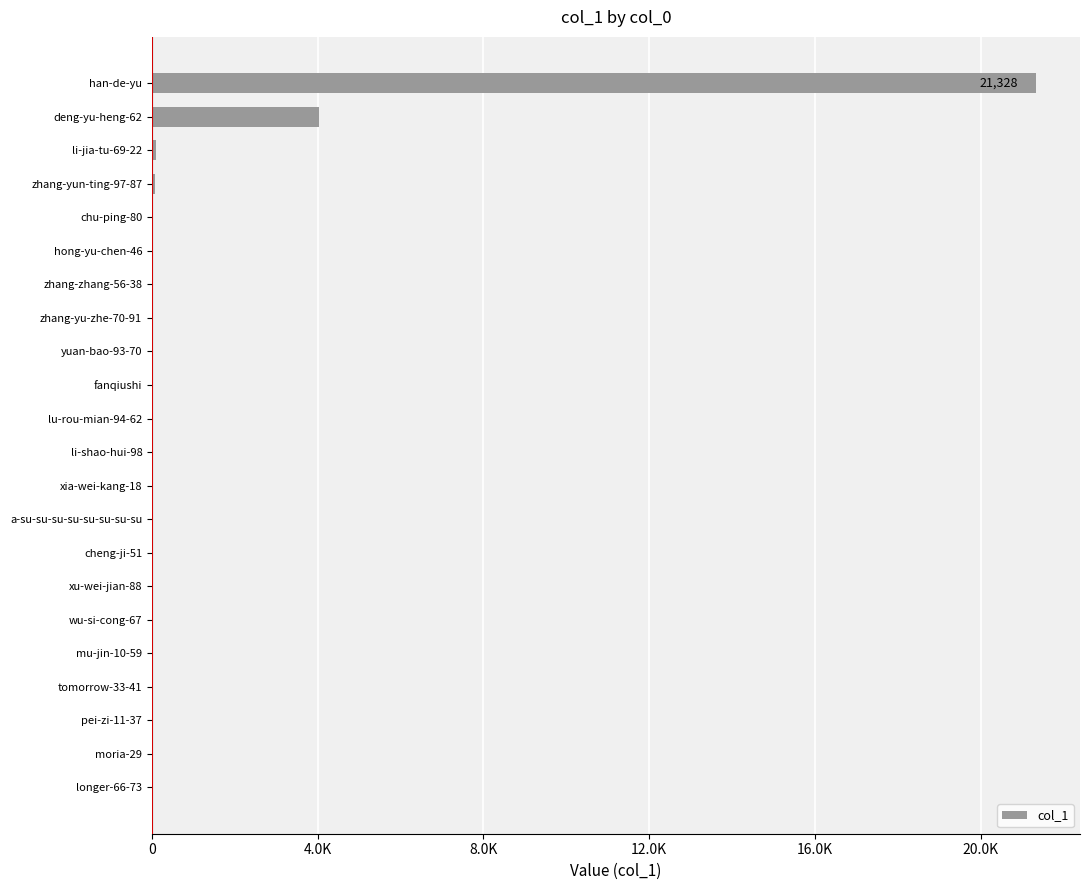

How many series are shown in this chart?

1